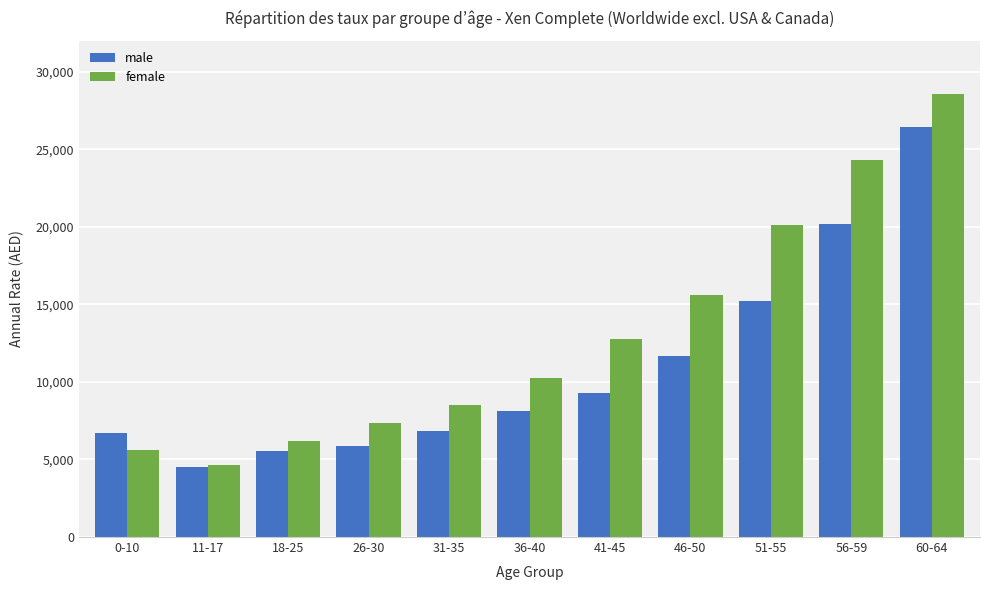

What is the maximum value for female?

28596